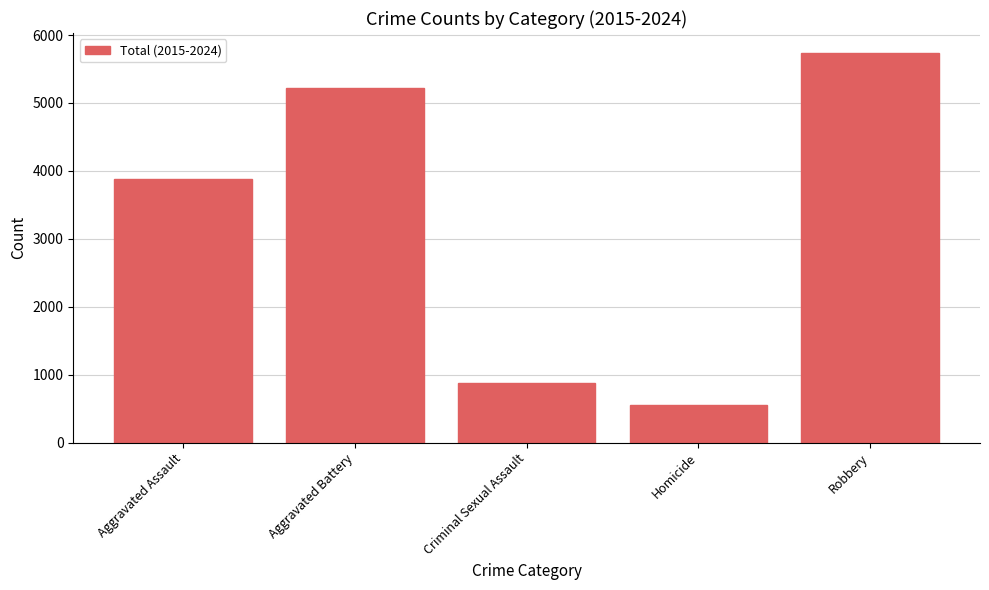

Reading left to right, transcribe all the data shown in this chart.

Aggravated Assault=3879	Aggravated Battery=5223	Criminal Sexual Assault=884	Homicide=561	Robbery=5743